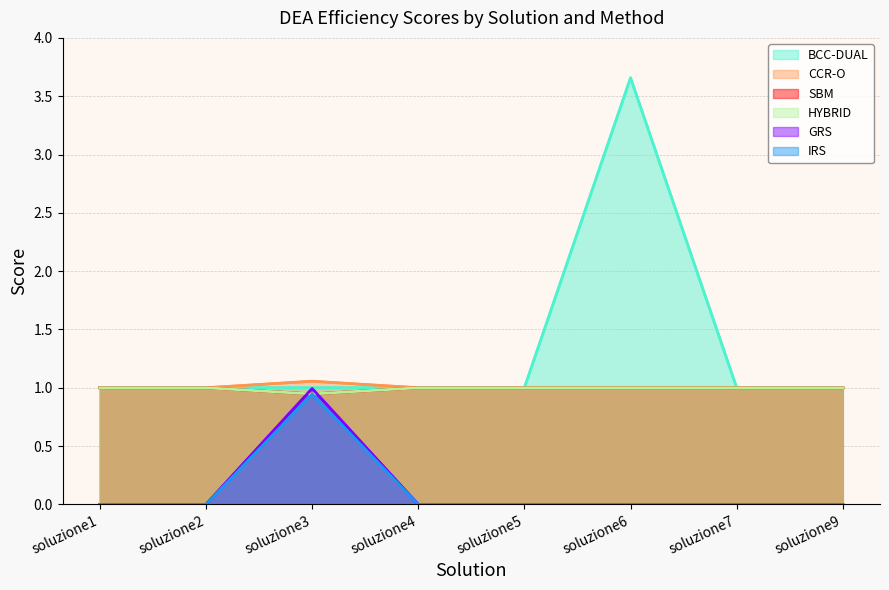

Where does the CCR-O series first go above 1?

soluzione3